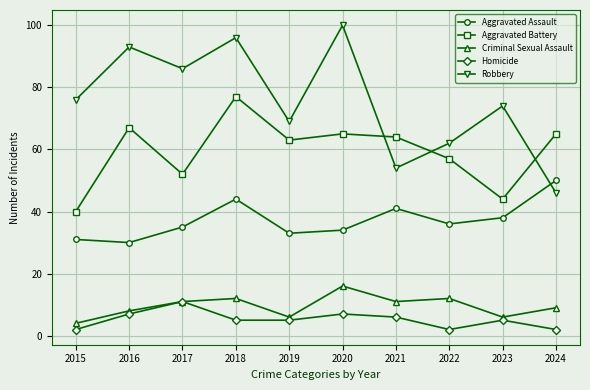

What is the difference between the highest and lowest values at 2018?

91